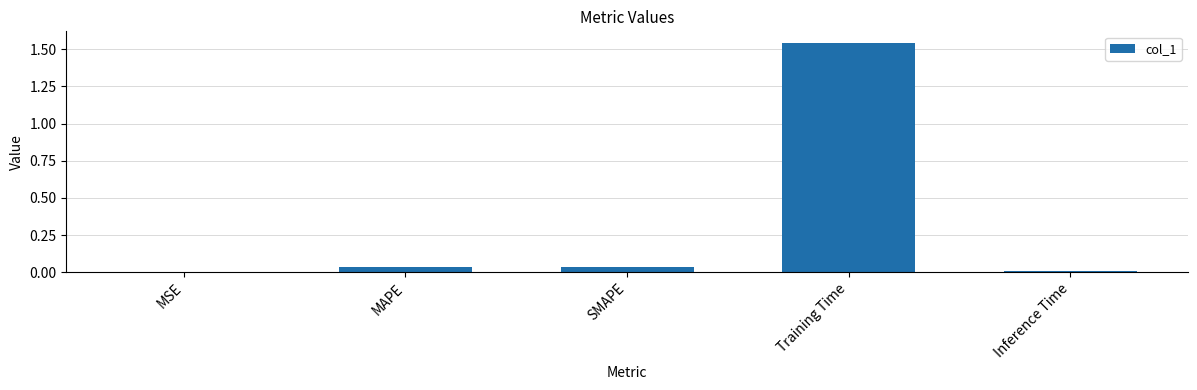

What is the sum of all values?

1.6